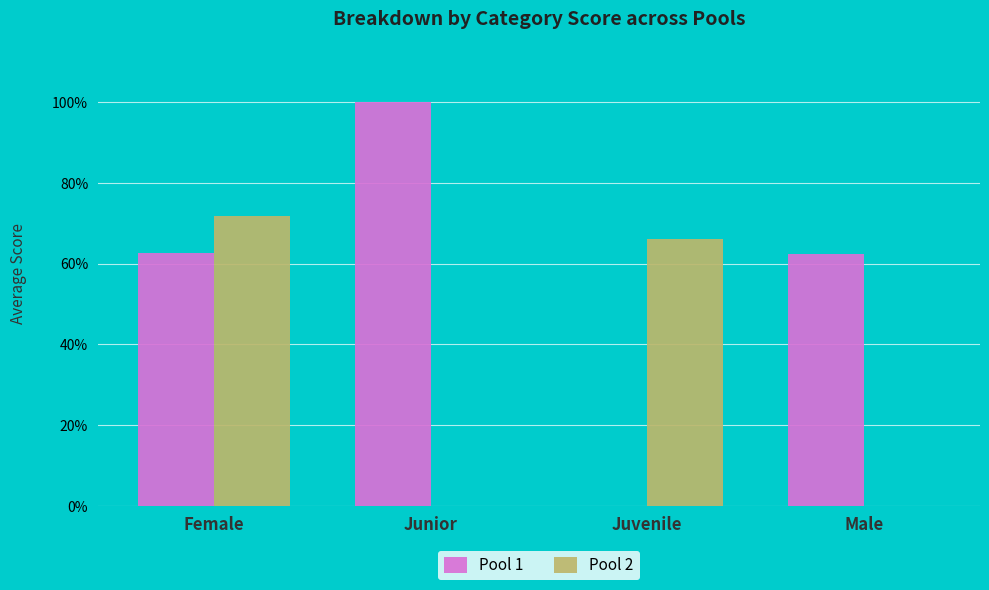

What is the sum of all Pool 1 values?

2.3